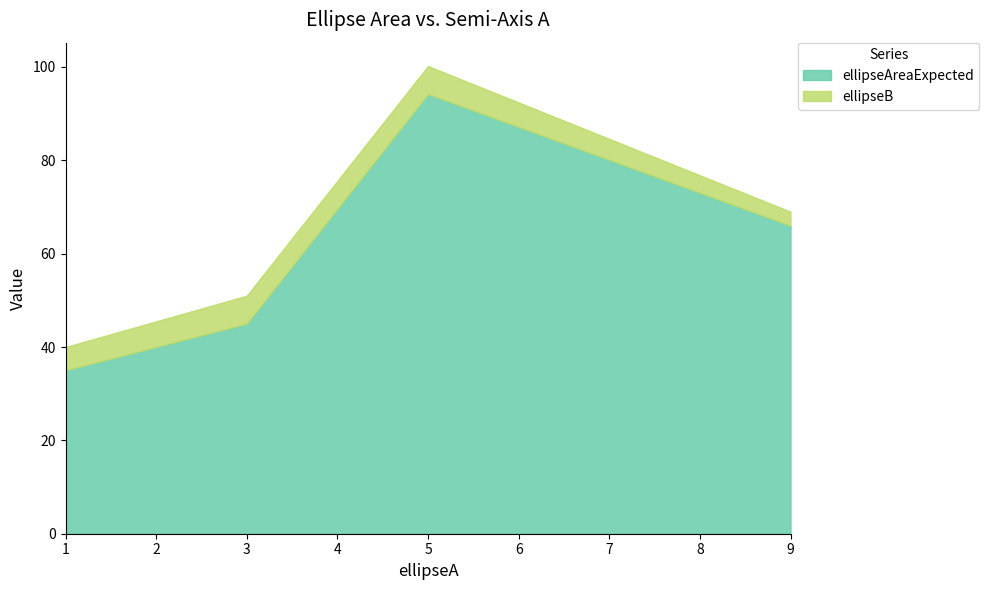

Where is ellipseAreaExpected nearest to the value 64?

9